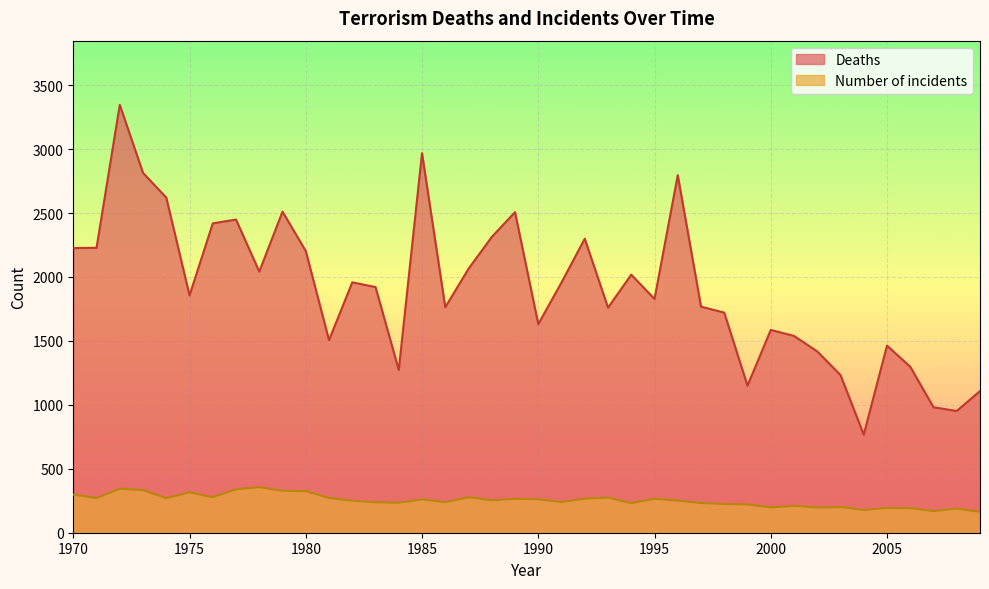

Which series has the largest total across all categories?

Deaths